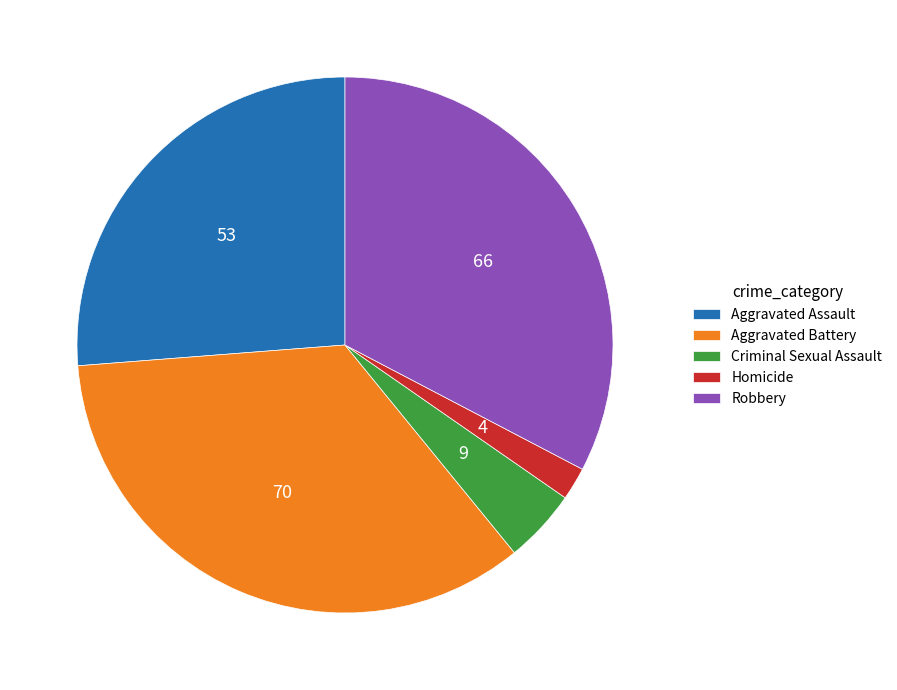

Which slice is the largest?

Aggravated Battery